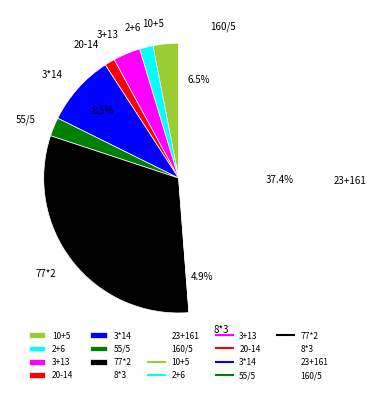

Does any single category account for the majority?

No